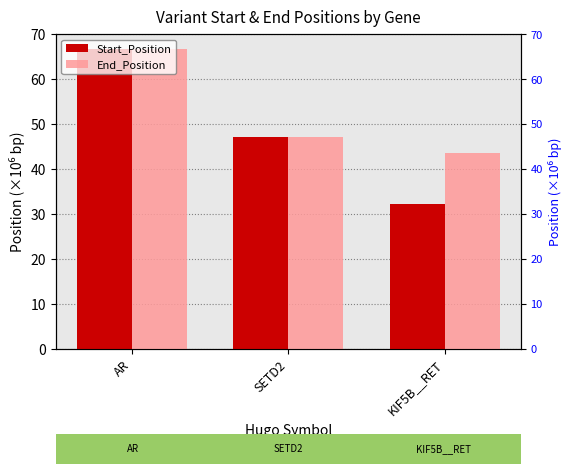

Which category has the highest value in the Start_Position series?

AR